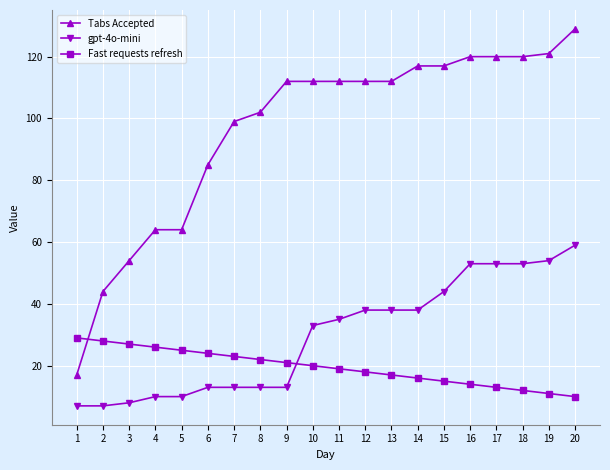

At which label is gpt-4o-mini closest to 33?

10